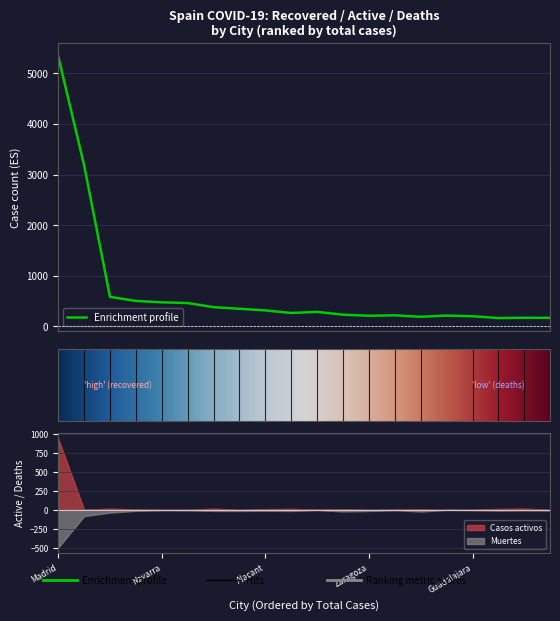

How many values in the Muertes series exceed 12?

9